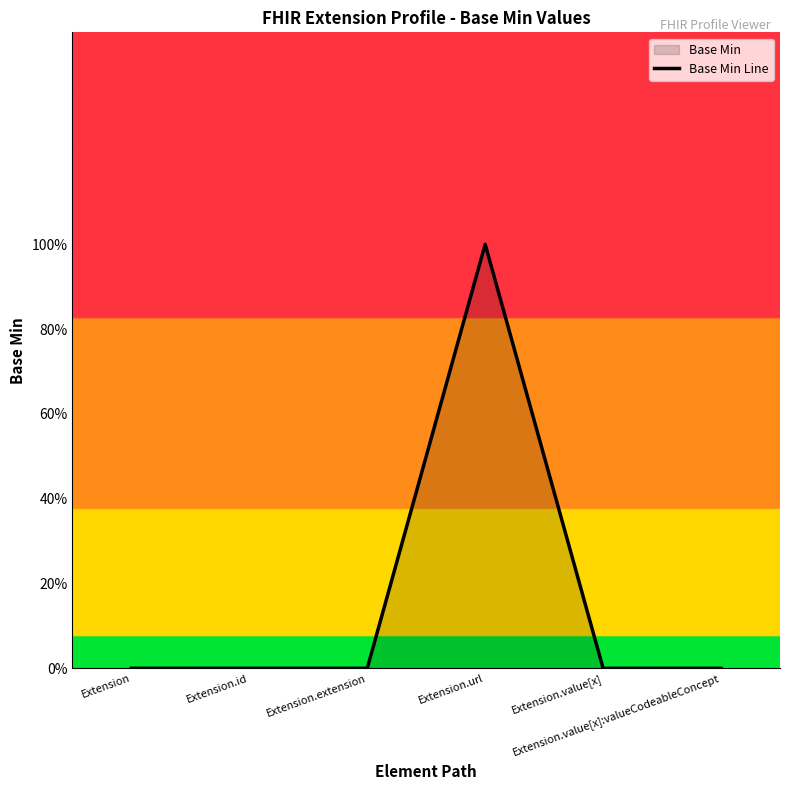

What is the difference between the maximum and minimum values?

1